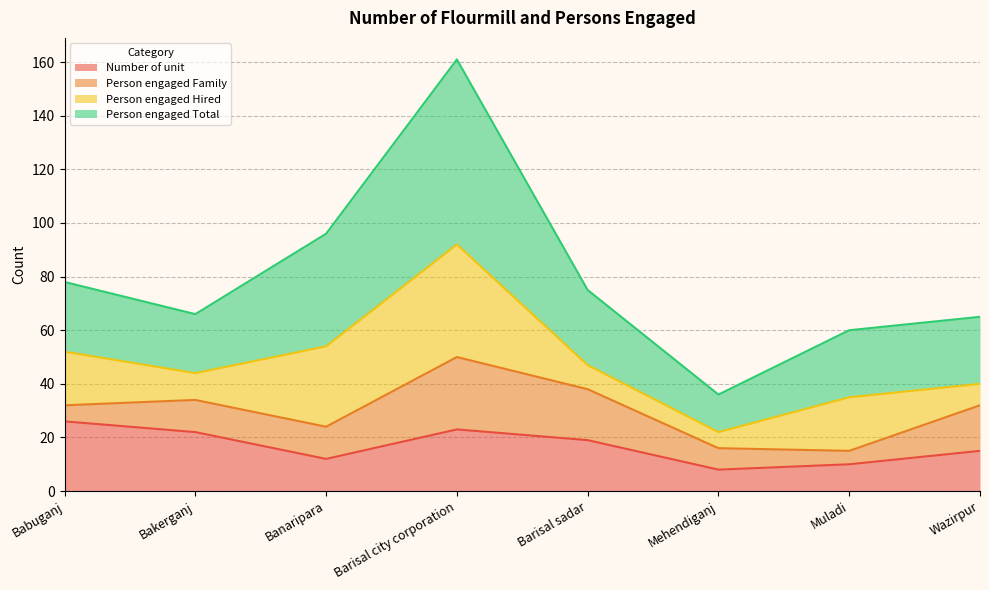

What is the difference between the maximum and second lowest values in the Number of unit series?

16